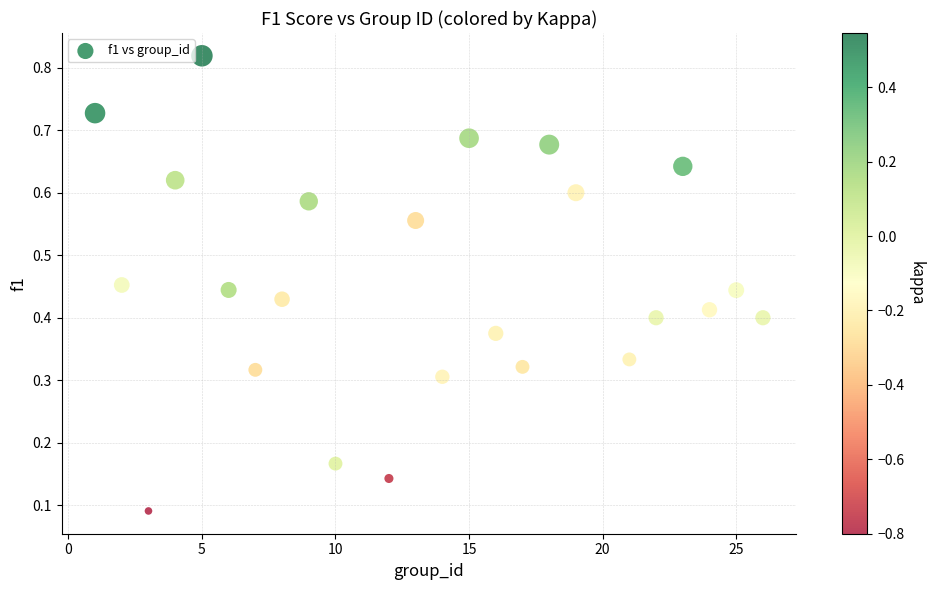

What is the range of X values (max minus min)?

25.0